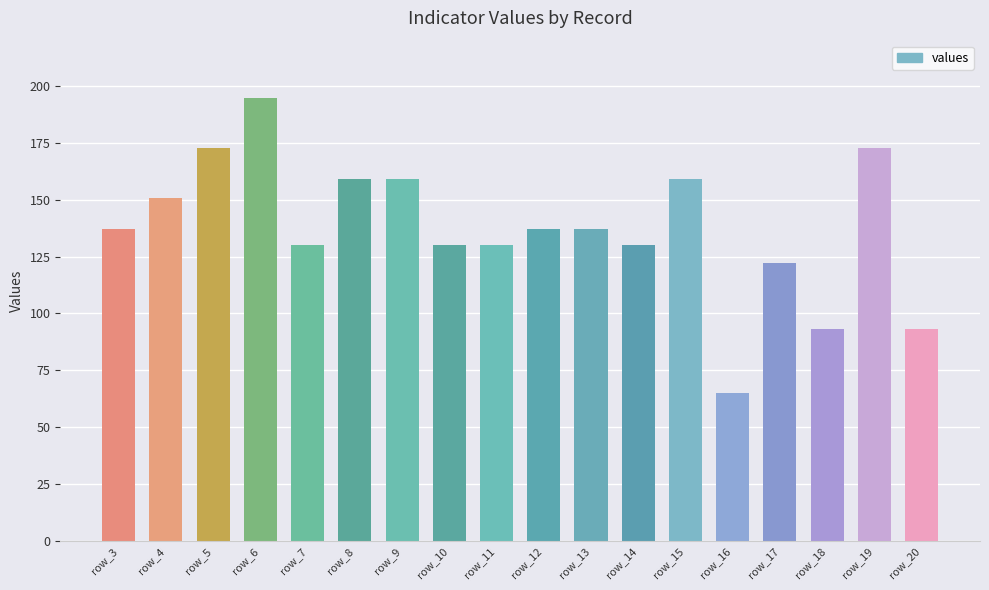

At which category does the chart reach its peak across all series?

row_6